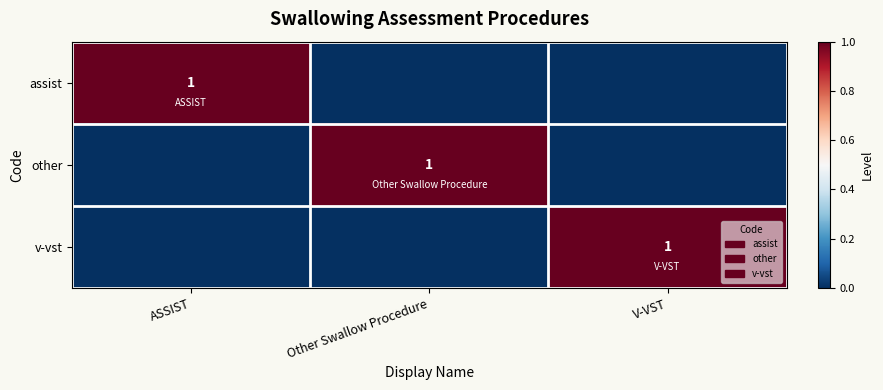

Is it true that v-vst equals 1 at V-VST?

True